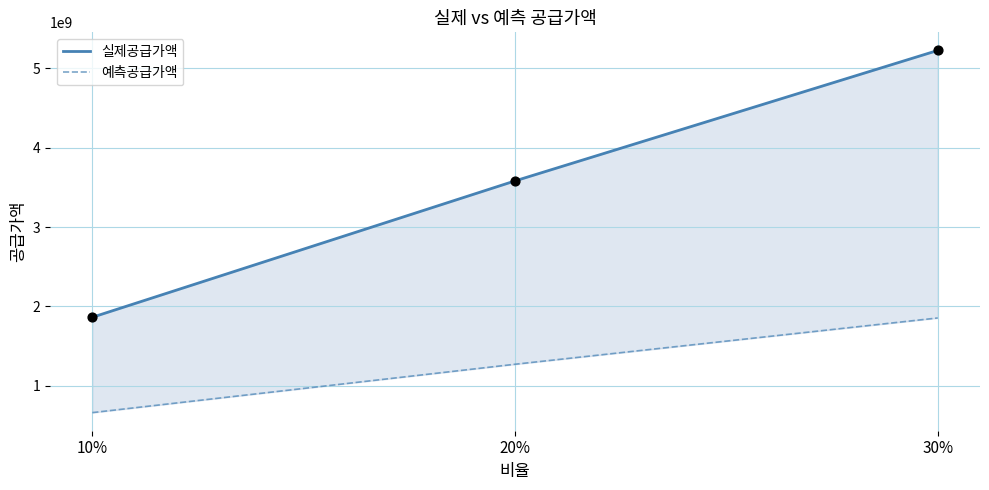

At how many categories does at least one series exceed 1839923713?

3